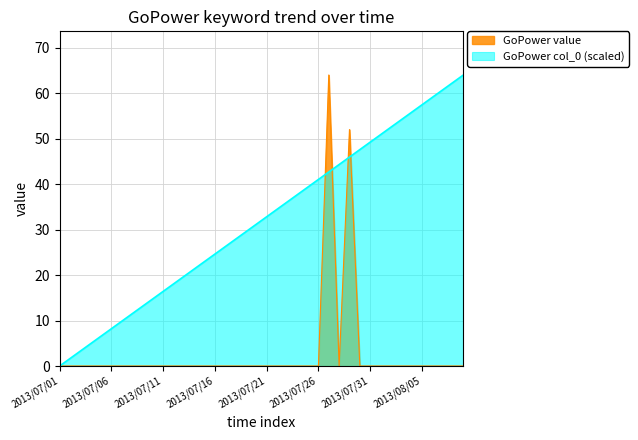

At 2013/07/19, list the series in order from smallest to largest.

GoPower value, GoPower col_0